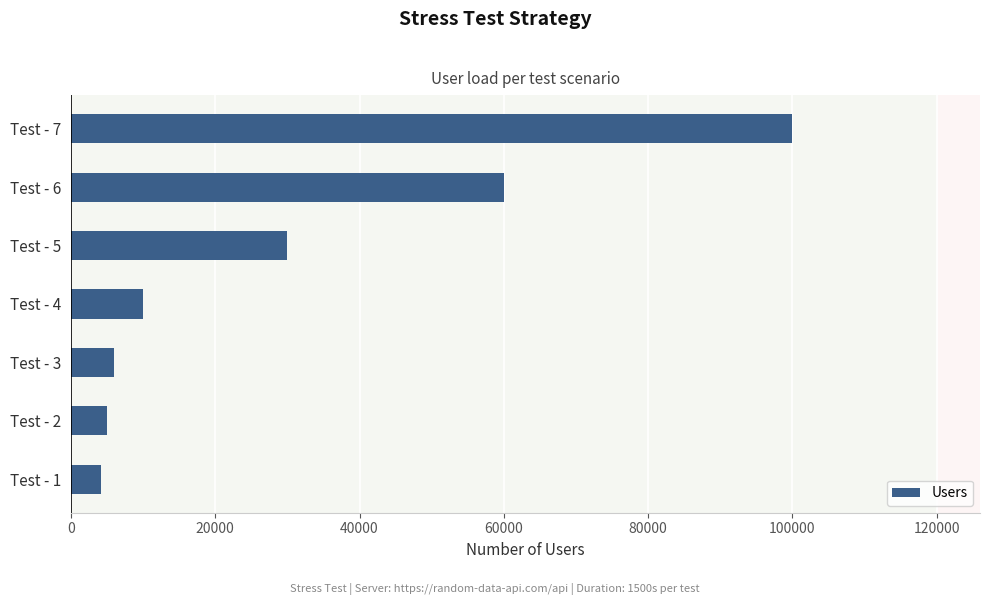

What is the sum of the values at Test - 4 and Test - 5?

40000.0